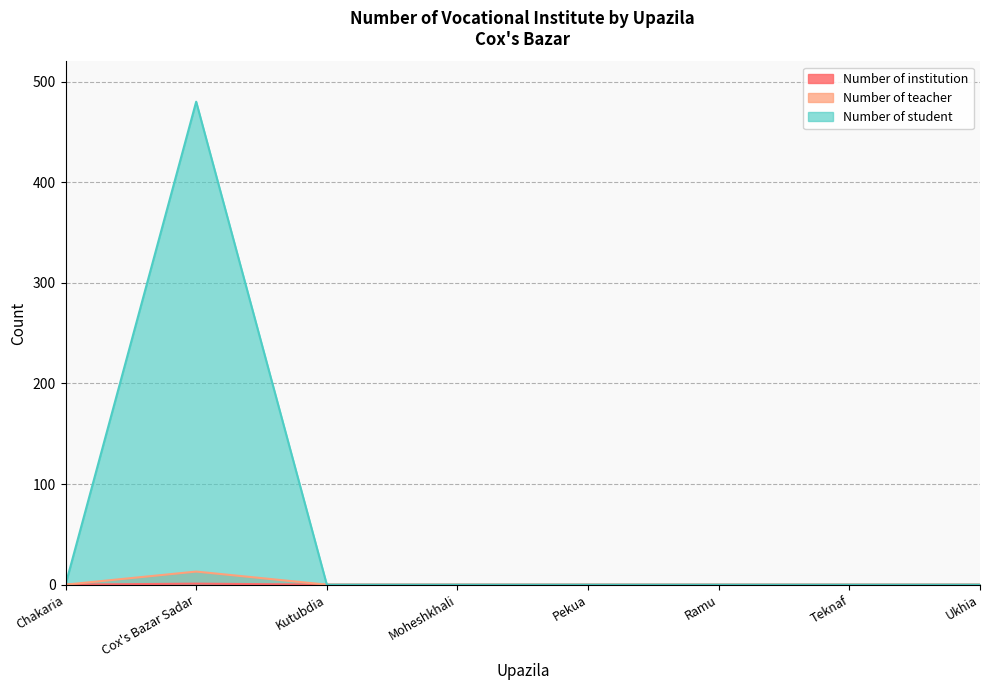

How many interior local peaks does the Number of student series have?

1